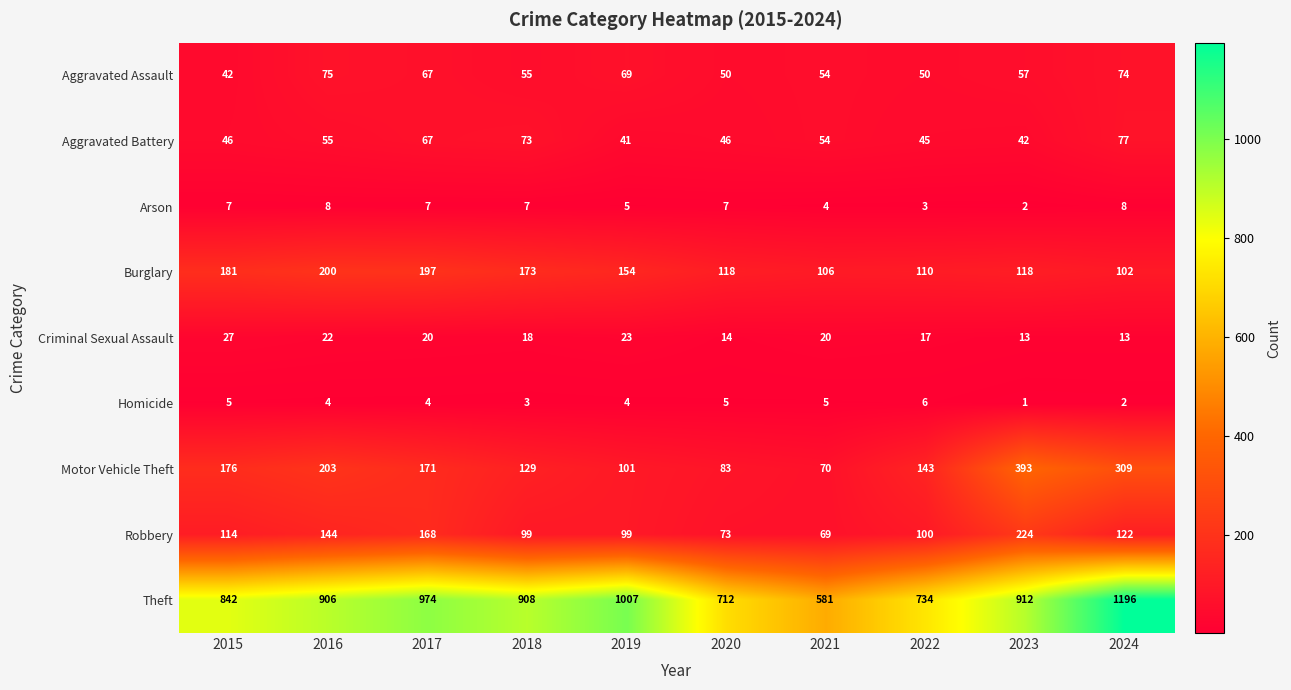

The Criminal Sexual Assault series shows 23 at 2019. True or false?

True